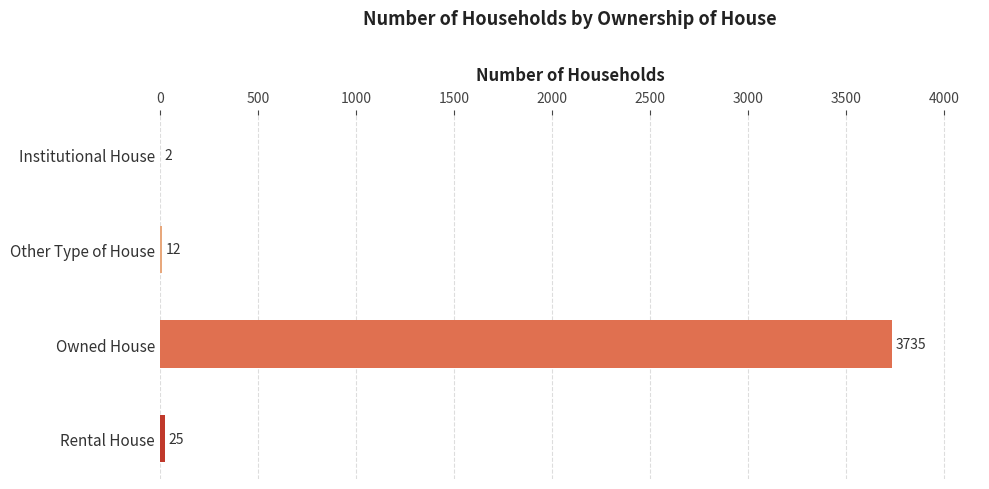

What is the greatest value displayed?

3735